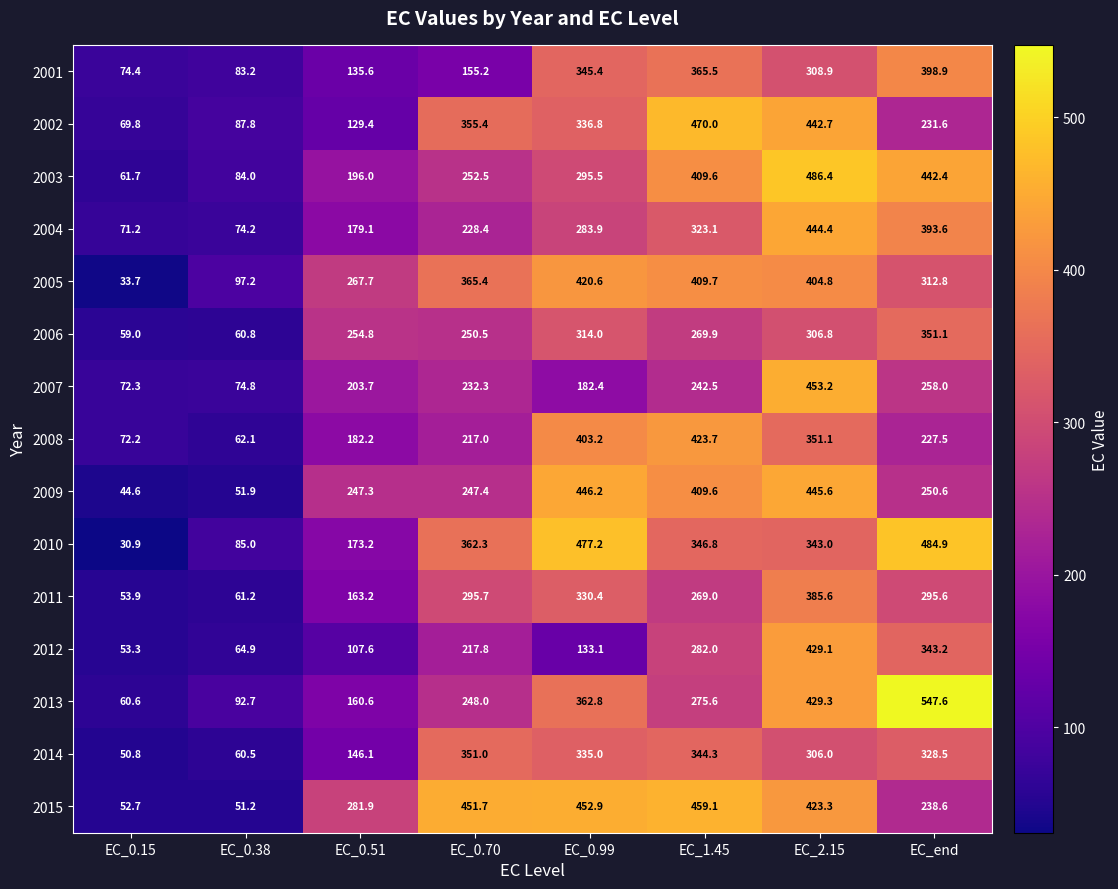

What is the approximate value of 2002 at EC_2.15?

442.7